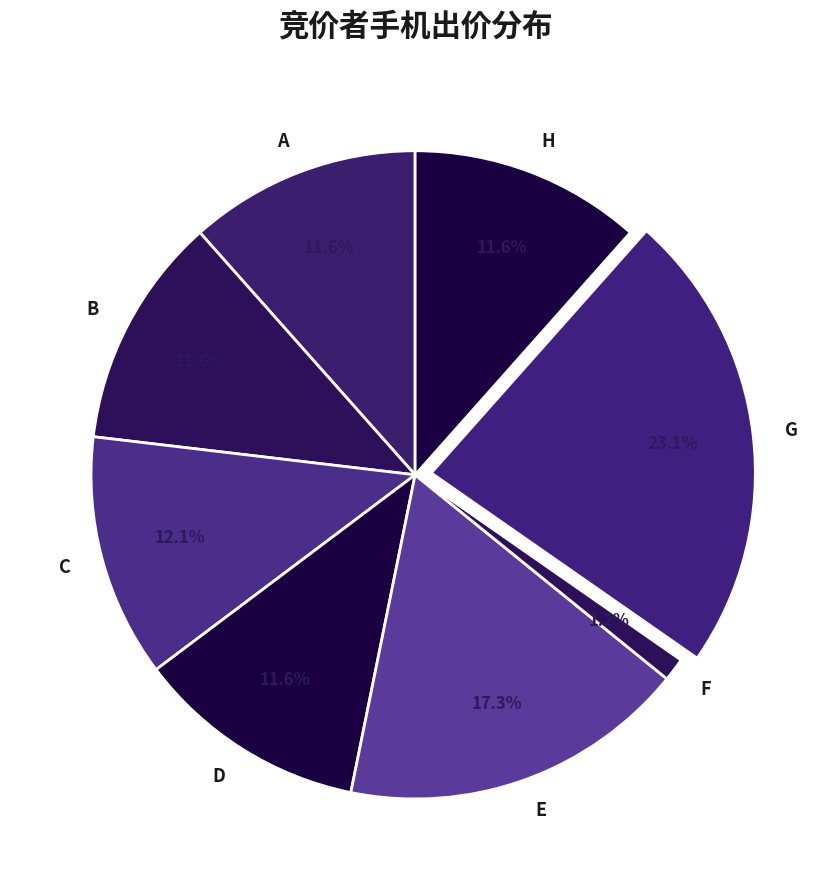

Combined, do A and D account for over 50%?

No